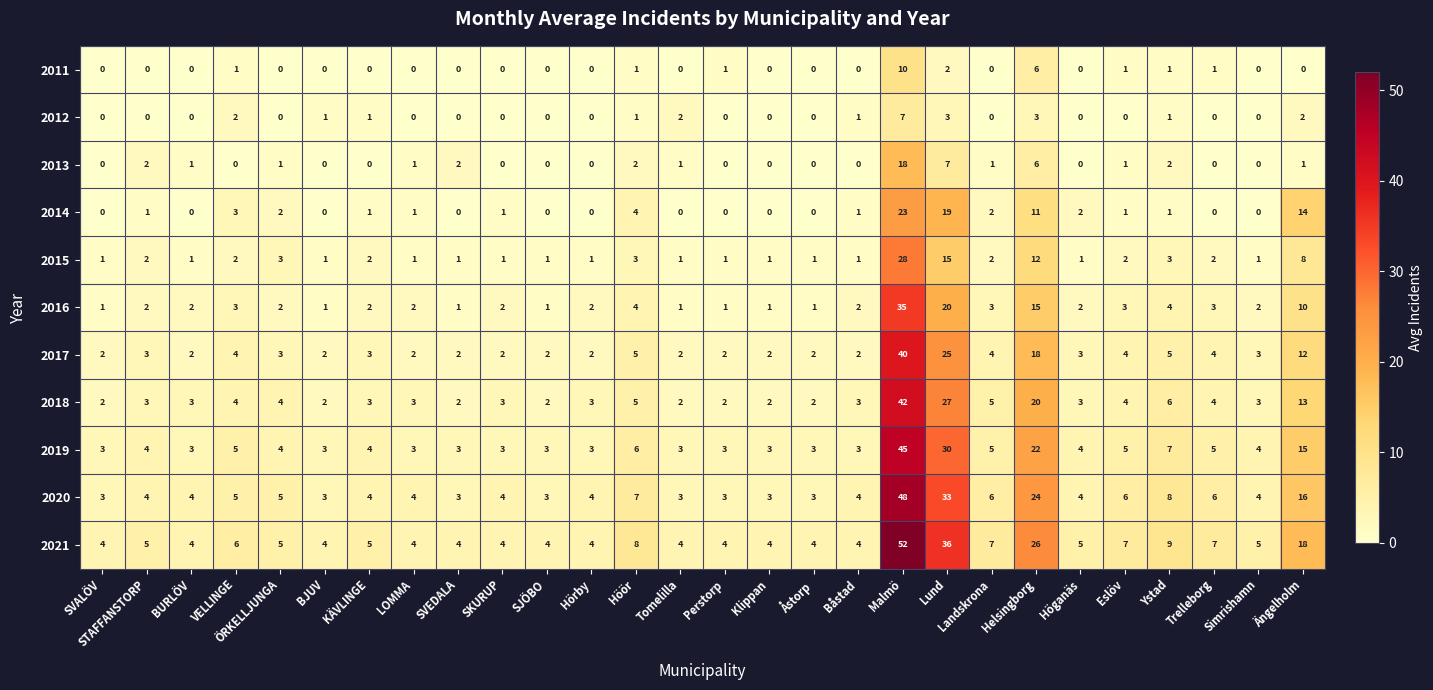

What is the average value of the 2018 series?

6